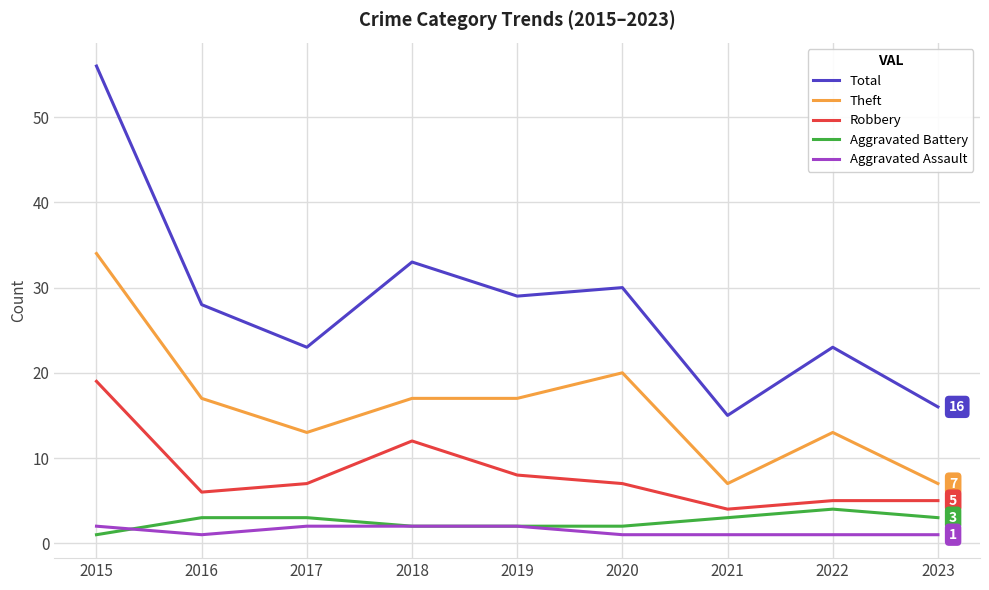

True or false: Theft has more than 0 interior local peaks.

True